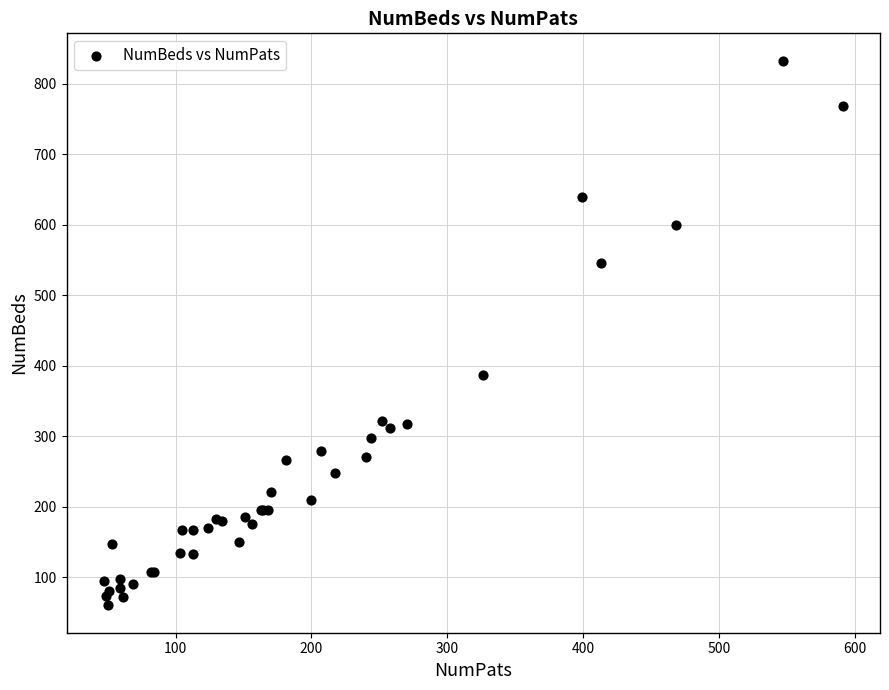

What Y value in the scatter plot is closest to 446?

387